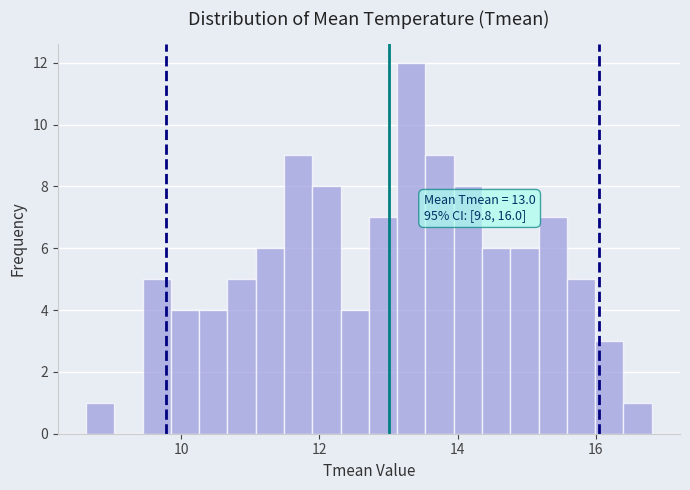

Around what value on the x-axis is the tallest bar? Give the approximate position of its centre, as read against the axis.

13.4